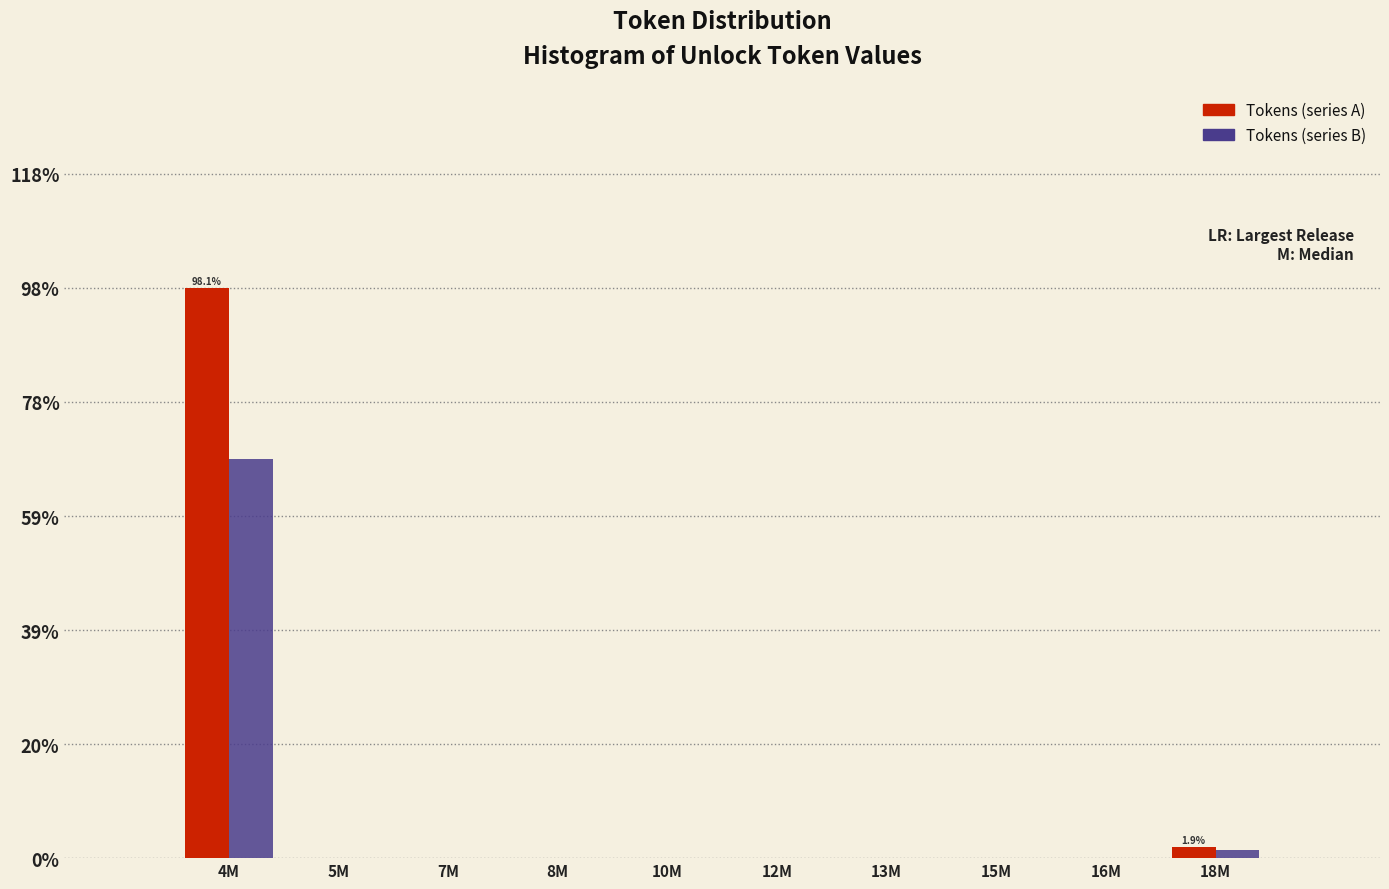

Reading left to right, list all the values displayed in this chart.

Tokens (series A): 4M=98.1	5M=0.0	7M=0.0	8M=0.0	10M=0.0	12M=0.0	13M=0.0	15M=0.0	16M=0.0	18M=1.9
Tokens (series B): 4M=68.7	5M=0.0	7M=0.0	8M=0.0	10M=0.0	12M=0.0	13M=0.0	15M=0.0	16M=0.0	18M=1.3